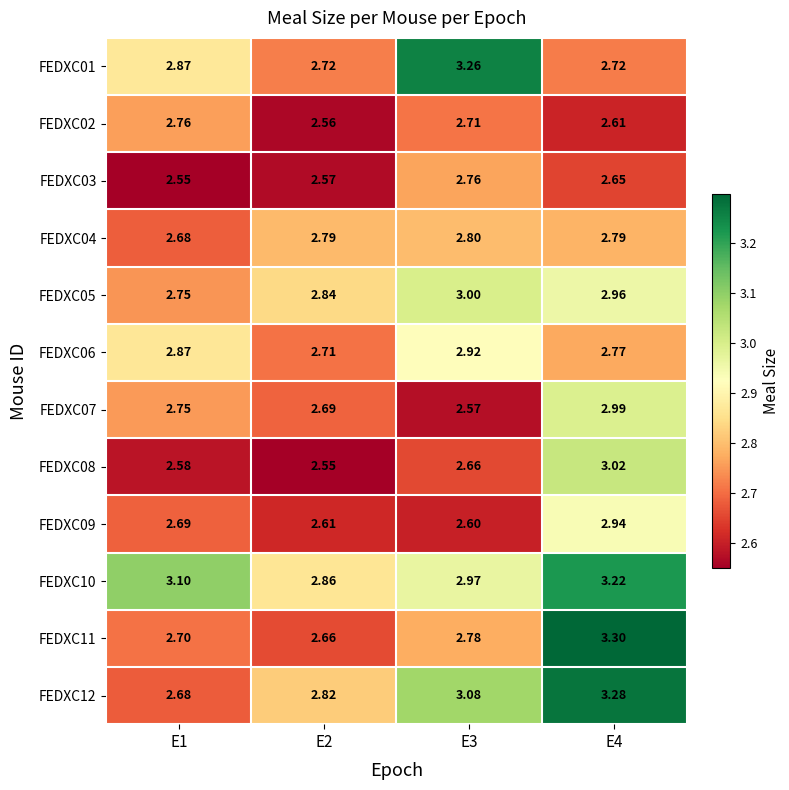

Is the value of FEDXC04 at E3 greater than the value of FEDXC10 at E3?

No